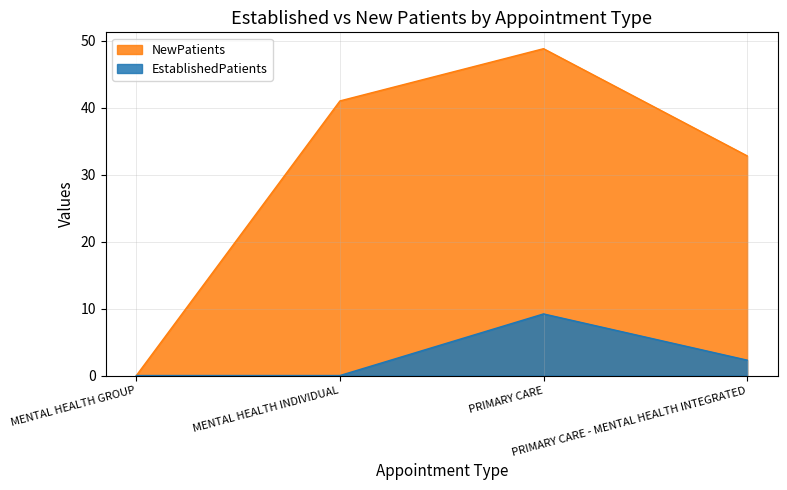

What is the difference between the maximum and minimum values in the EstablishedPatients series?

9.2